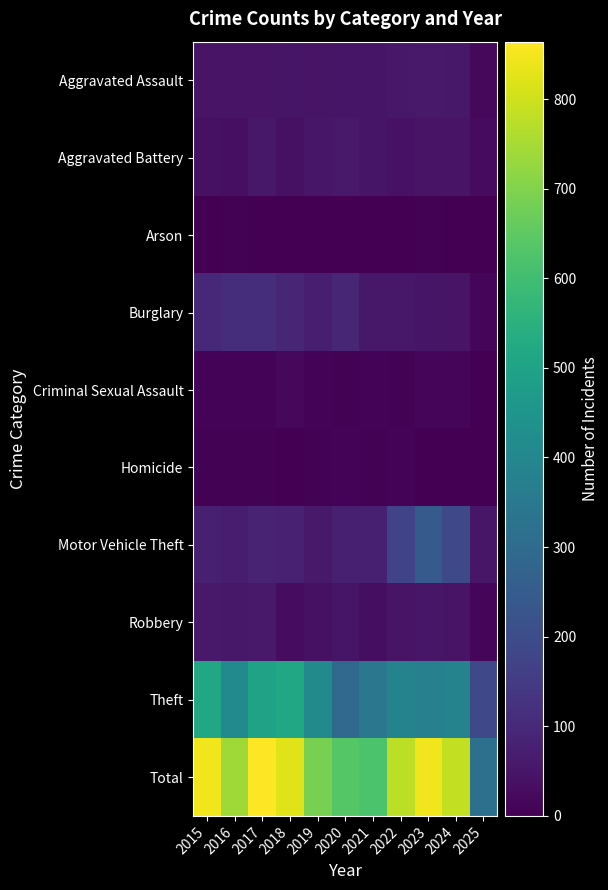

At 2018, list the series in order from largest to smallest.

Total, Theft, Burglary, Motor Vehicle Theft, Aggravated Assault, Aggravated Battery, Robbery, Criminal Sexual Assault, Arson, Homicide